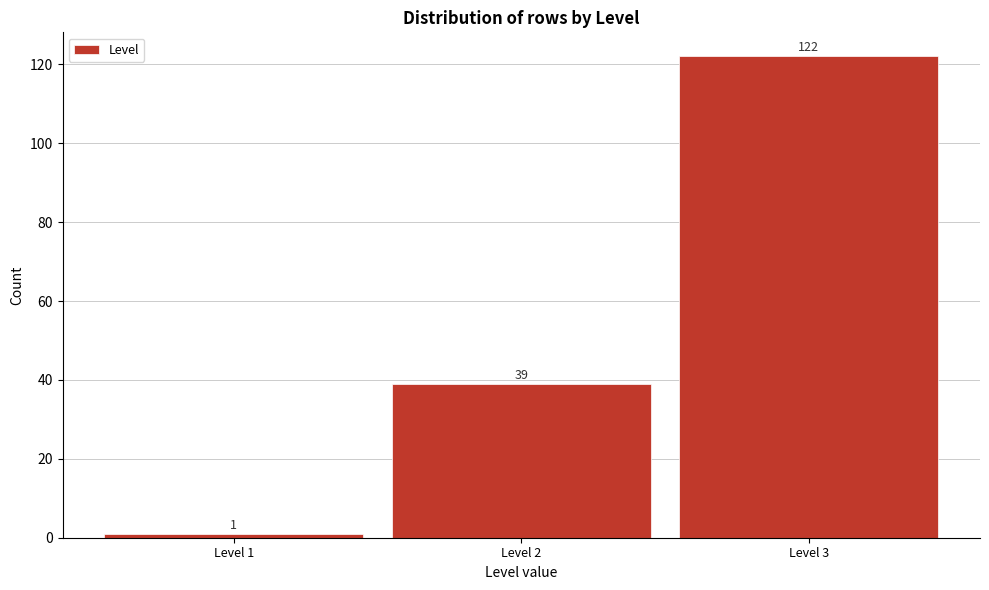

Reading left to right, extract all data points from this chart.

1	39	122